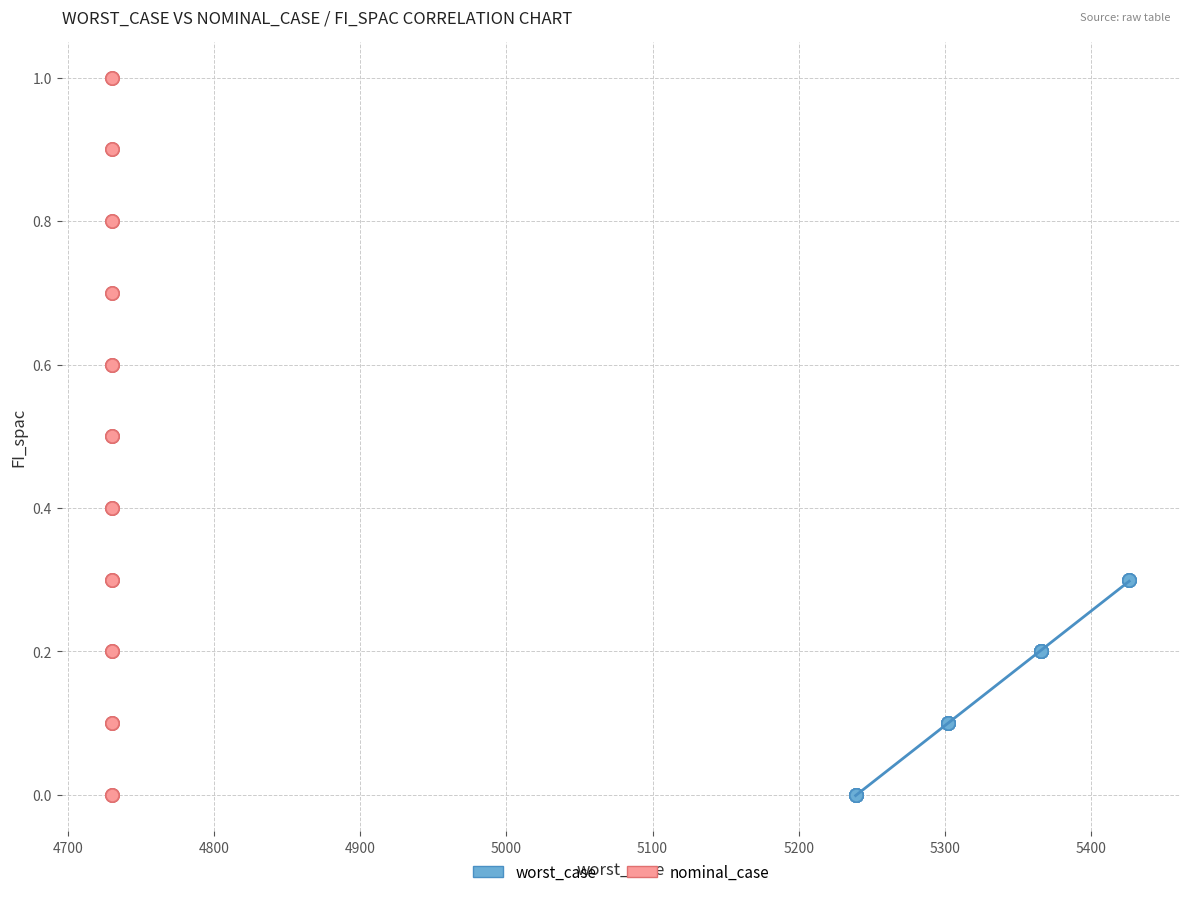

Which series has the widest spread of Y values?

nominal_case